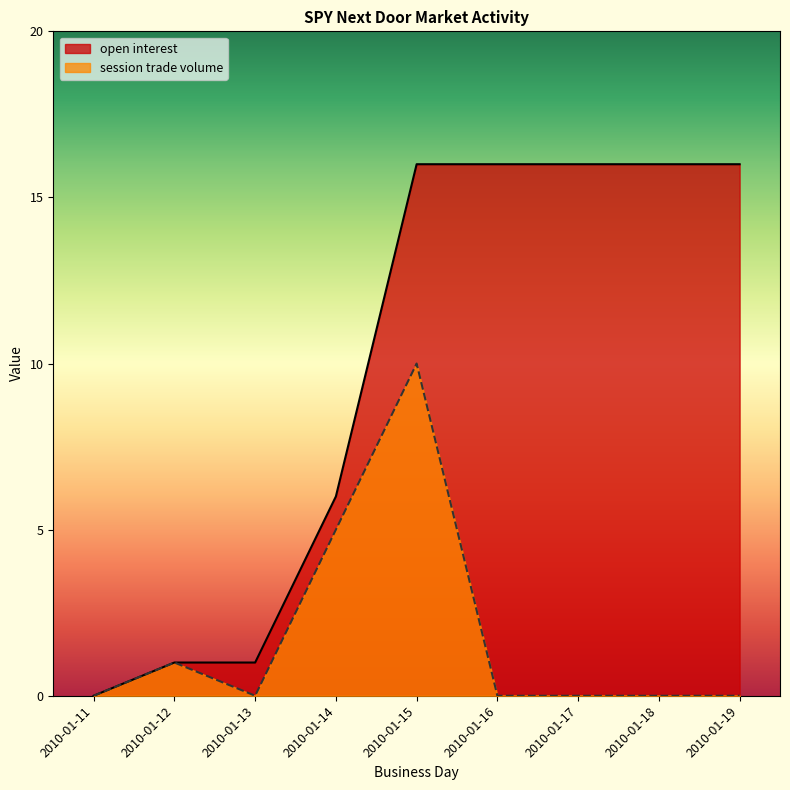

What value does the open interest series have at 2010-01-17, to the nearest 5?

15